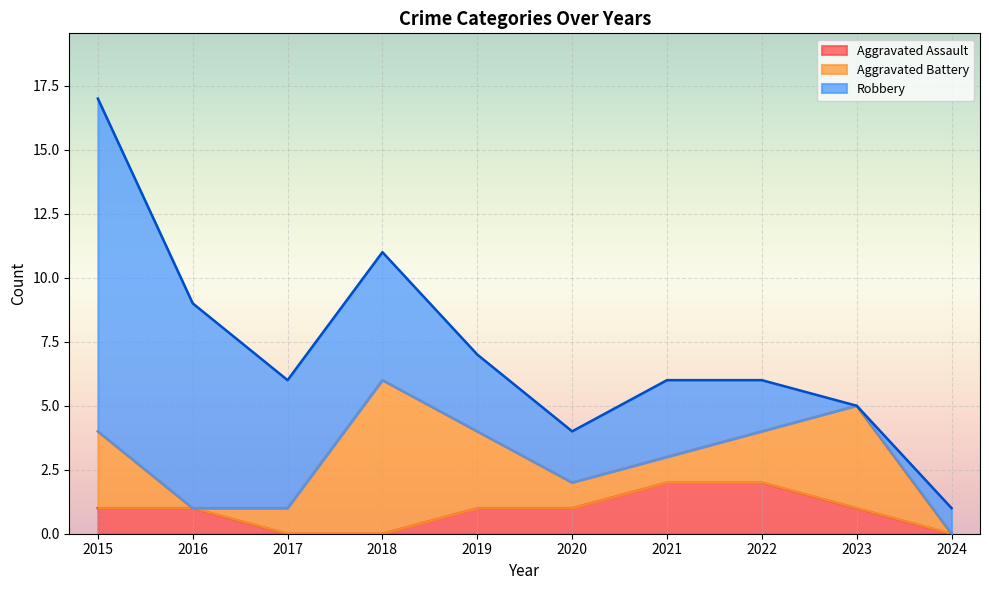

Reading left to right, extract all data points from this chart.

Aggravated Assault: 1	1	0	0	1	1	2	2	1	0
Total: 17	9	6	11	7	4	6	6	5	1